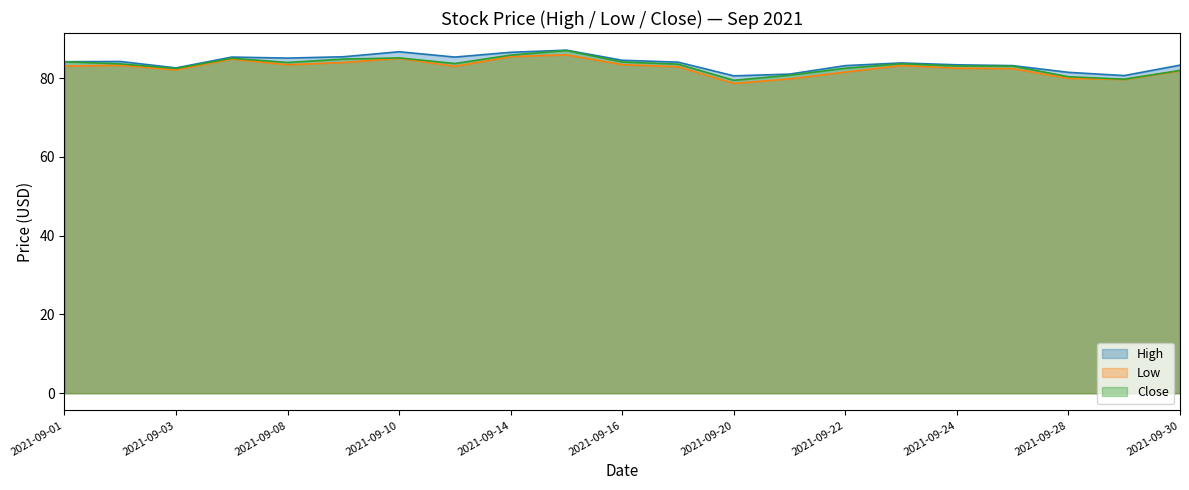

True or false: Low and High cross at least once.

False